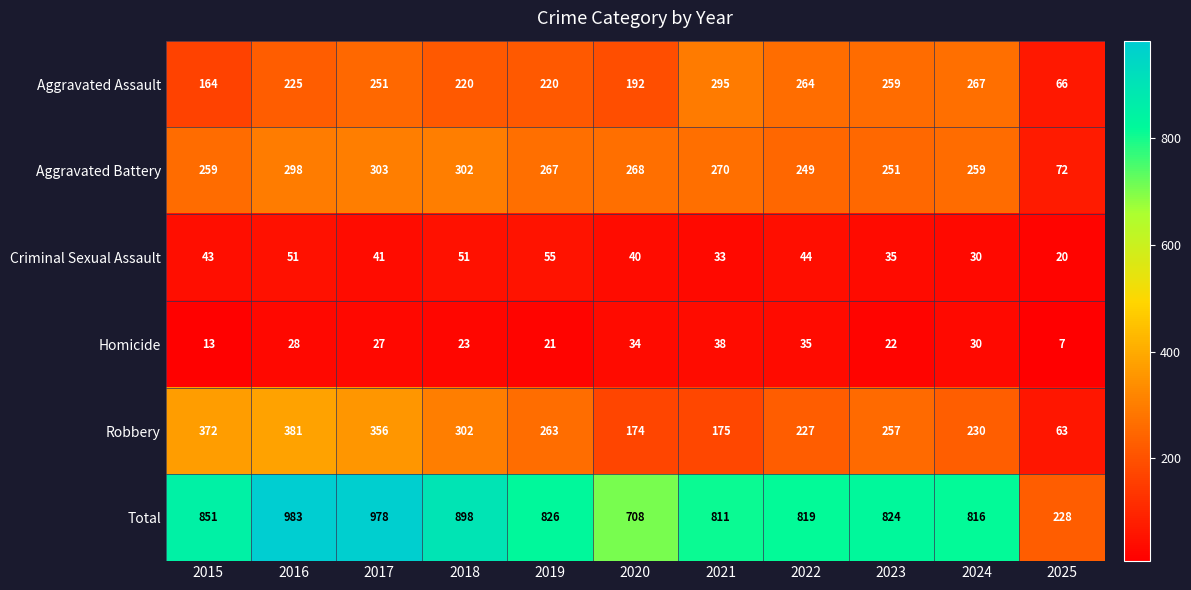

What is the difference between the maximum and second lowest values in the Homicide series?

25